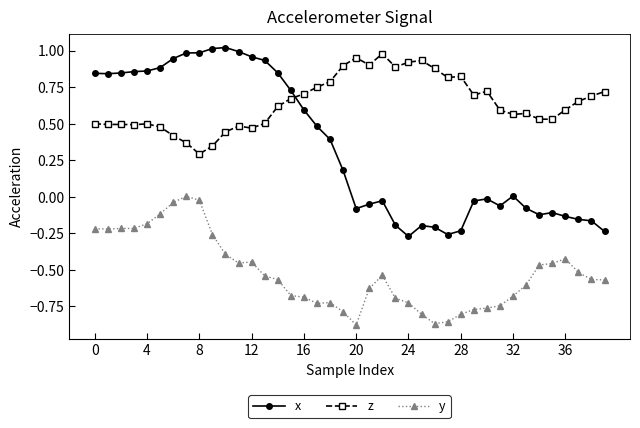

True or false: y has more than 2 points higher than both neighbors.

True